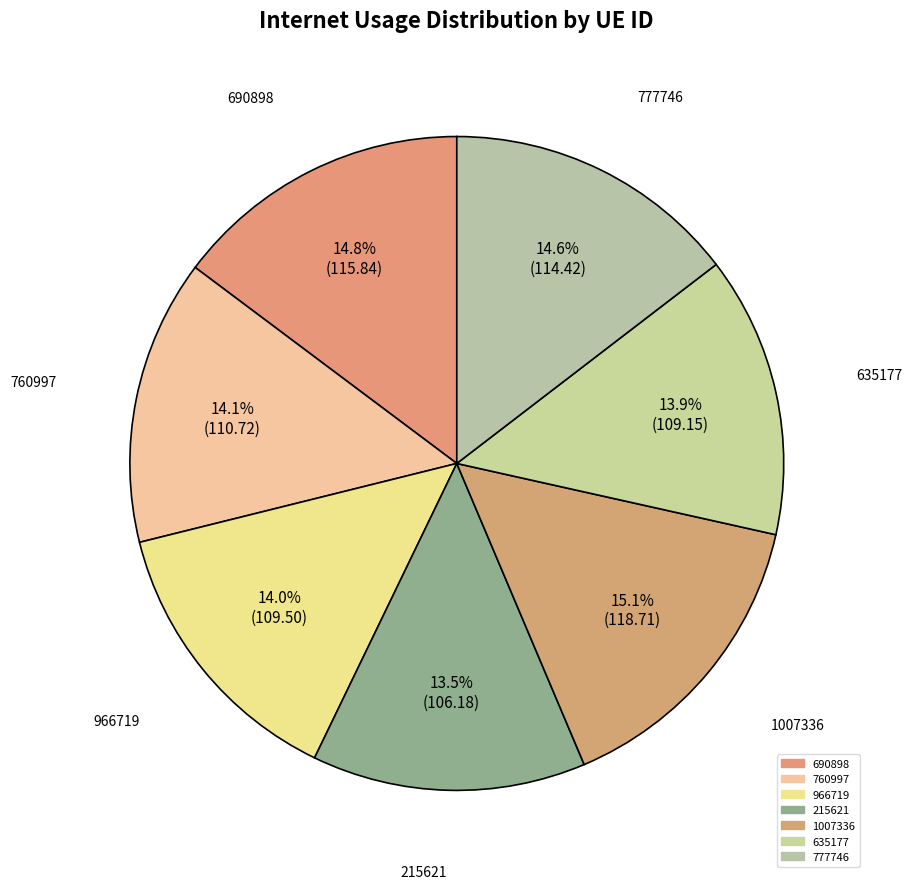

True or false: 635177 accounts for 14% of the total.

True